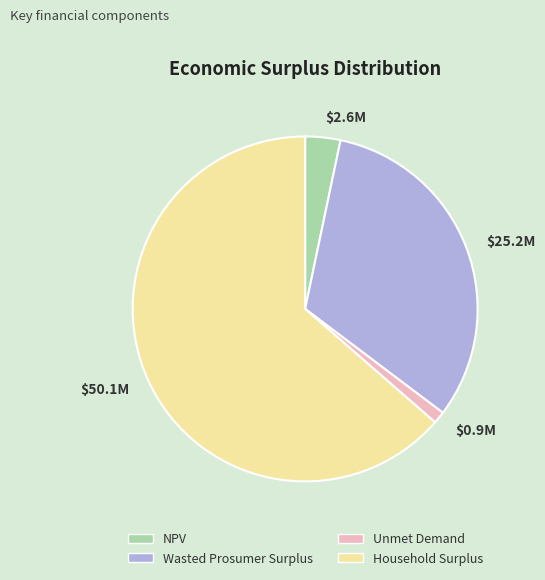

The Unmet Demand slice represents 9% of the pie. True or false?

False